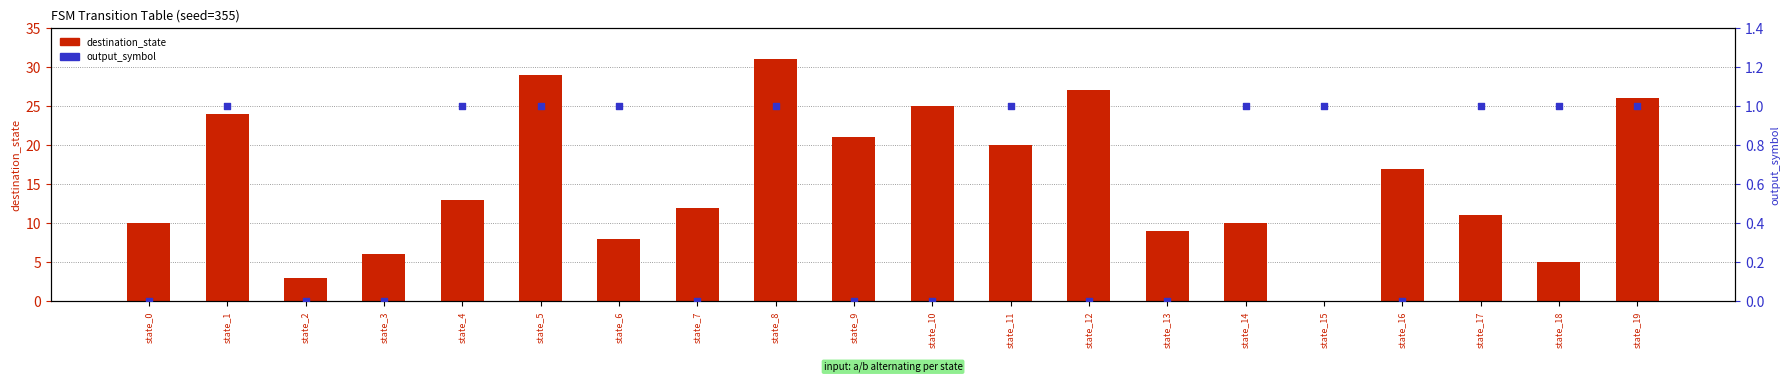

Which series contains the lowest Y value?

destination_state